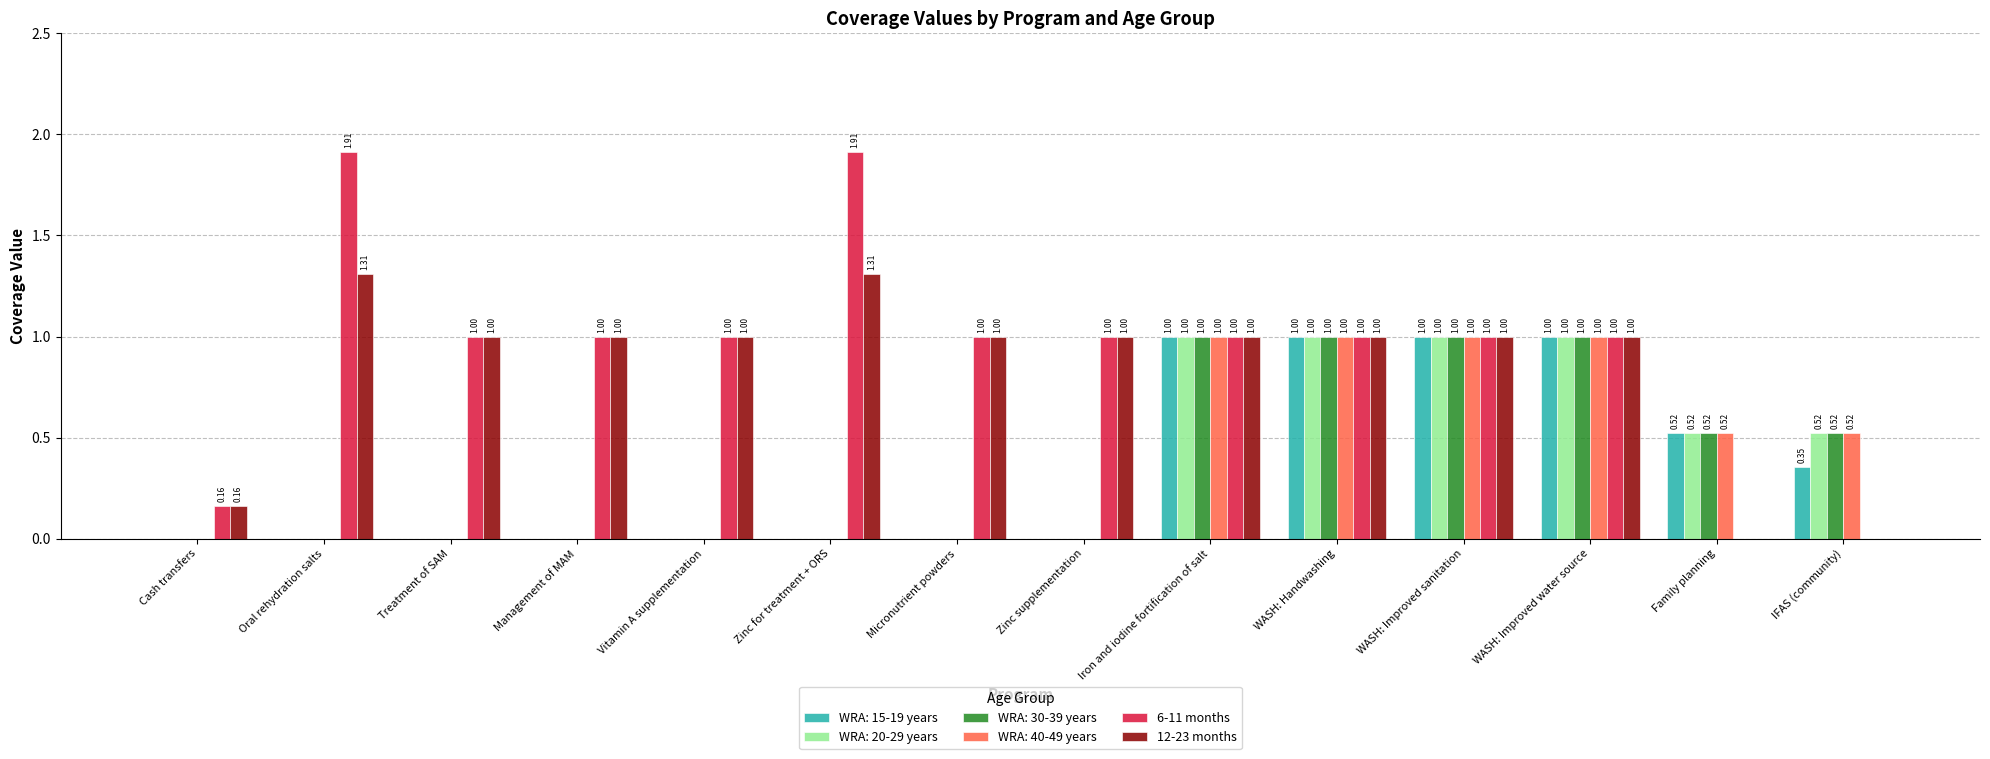

Which series has the largest total across all categories?

6-11 months